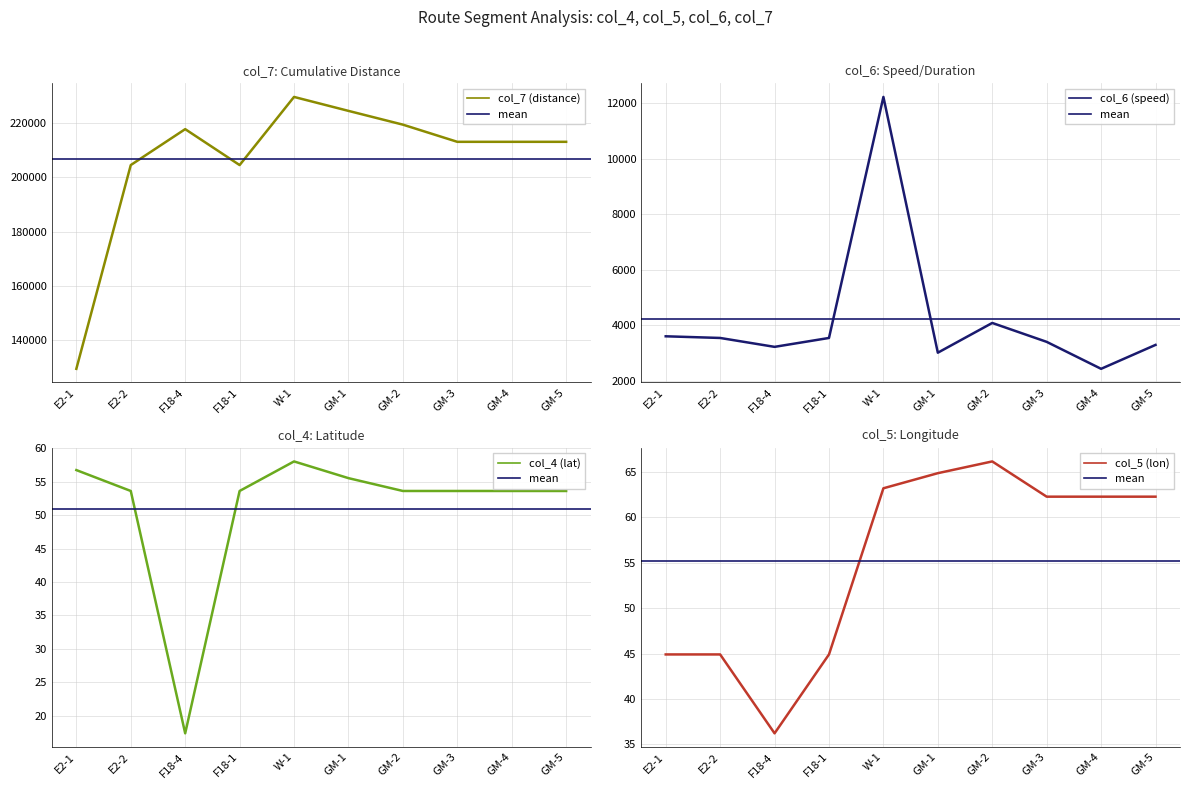

What is the smallest value displayed?

17.3